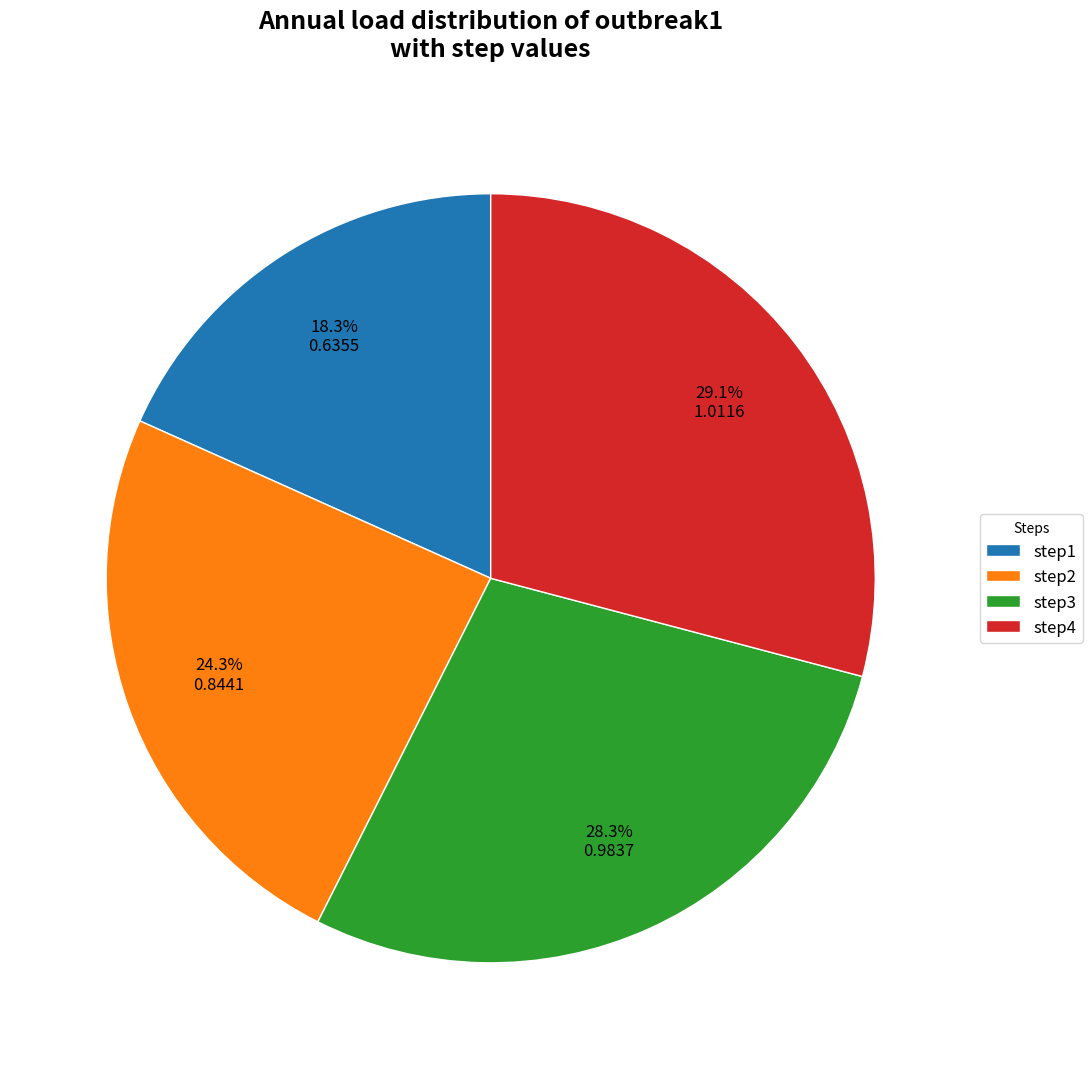

Is it true that step4 is 18% of the pie?

False